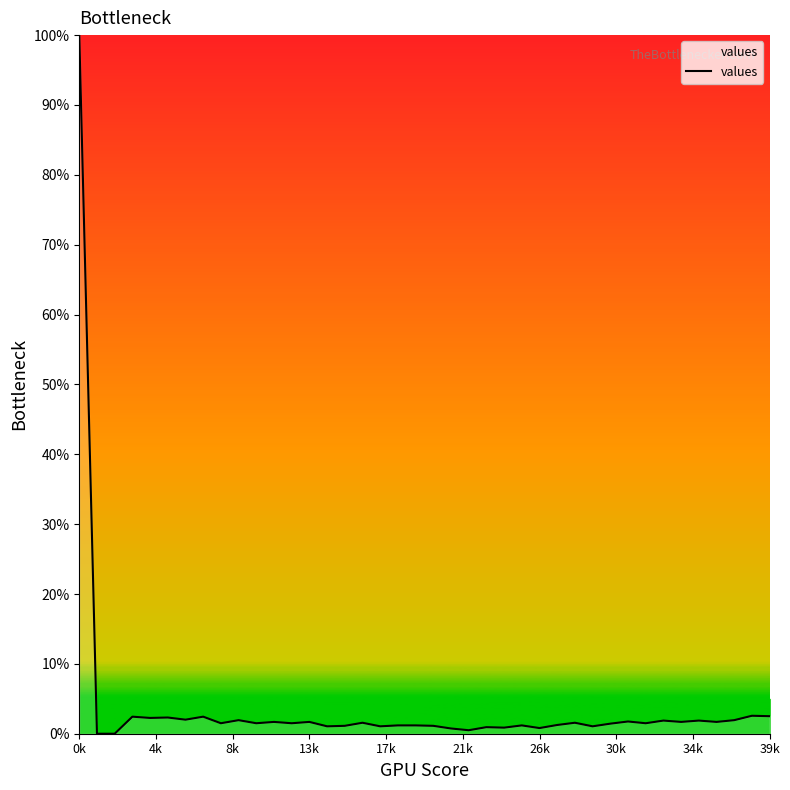

What is the difference between the maximum and minimum values?

100.0